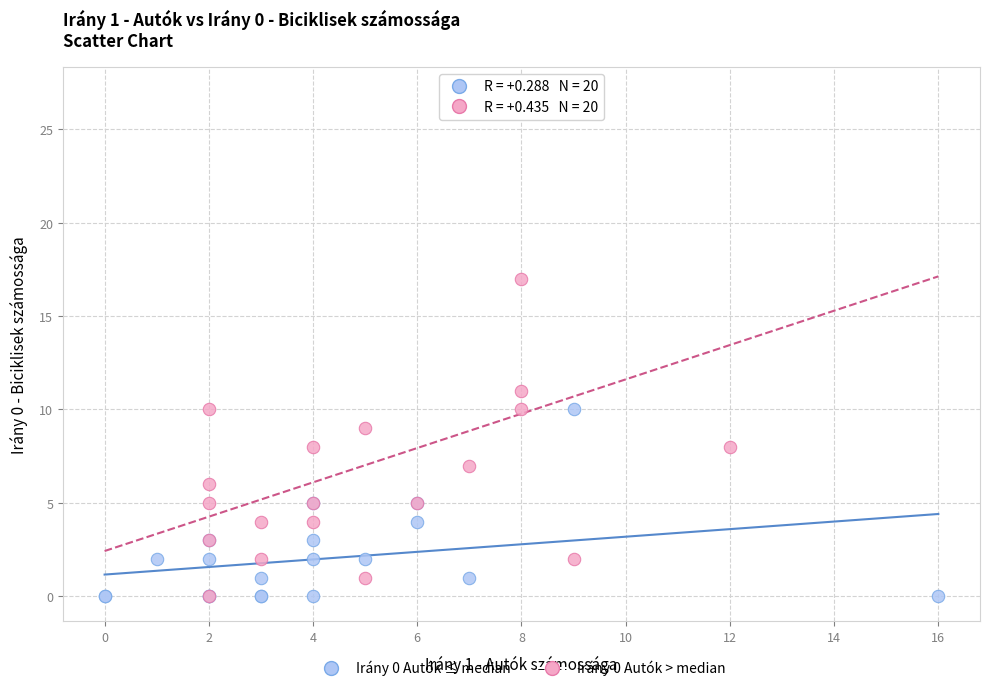

Which series contains the highest Y value?

Irány 0 Autók > median